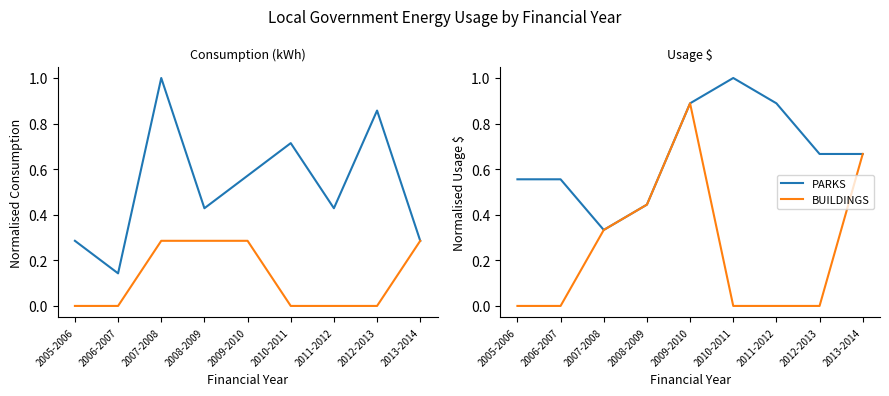

At 2012-2013, list the series in order from smallest to largest.

BUILDINGS, PARKS